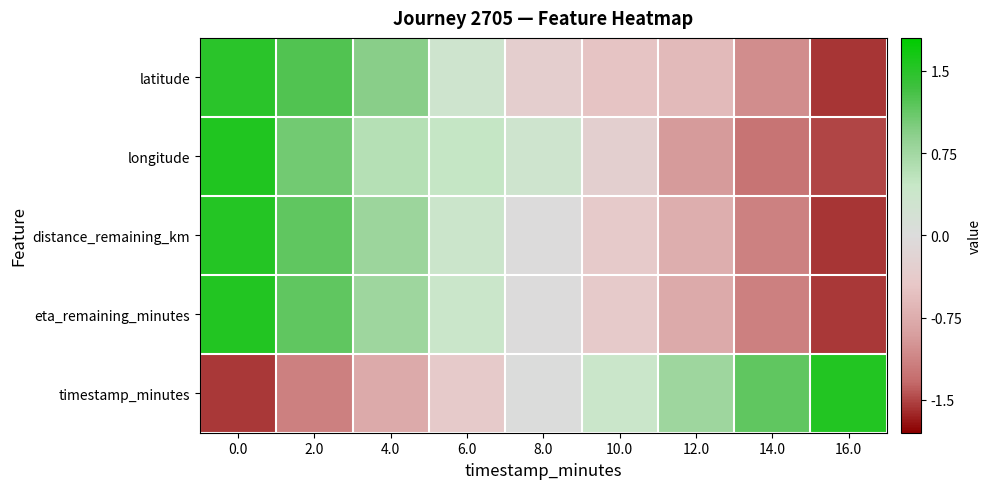

Count the number of categories in the chart.

9